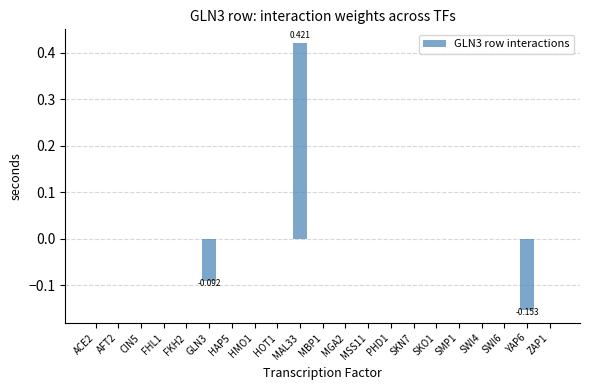

Reading left to right, list all the values displayed in this chart.

0.0	0.0	0.0	0.0	0.0	-0.1	0.0	0.0	0.0	0.4	0.0	0.0	0.0	0.0	0.0	0.0	0.0	0.0	0.0	-0.2	0.0